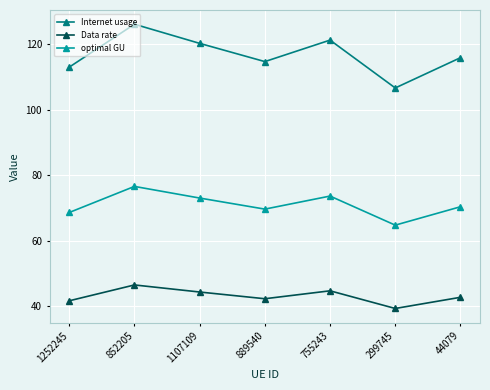

Does the chart have visible grid lines?

Yes